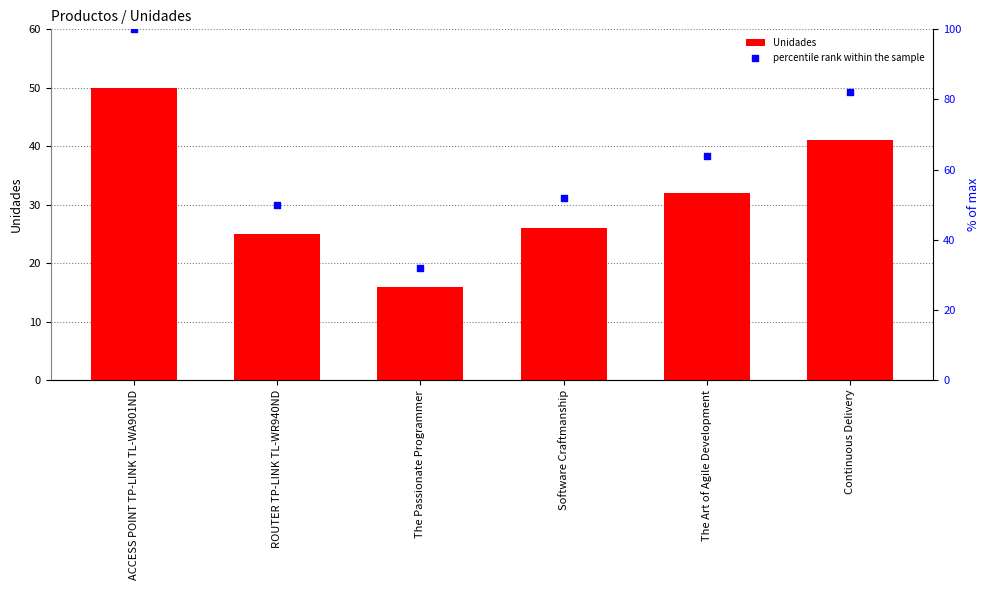

At which category is the sum across all series the highest?

ACCESS POINT TP-LINK TL-WA901ND